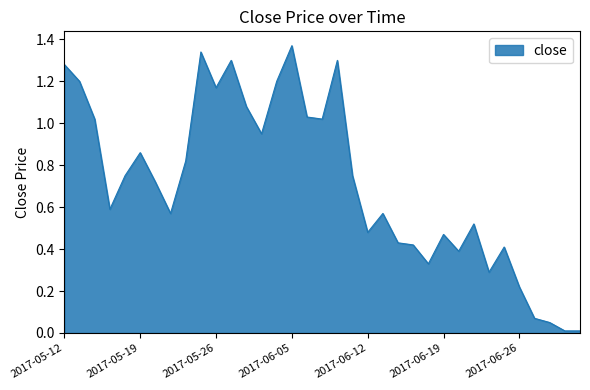

How many lines are shown in the chart?

1